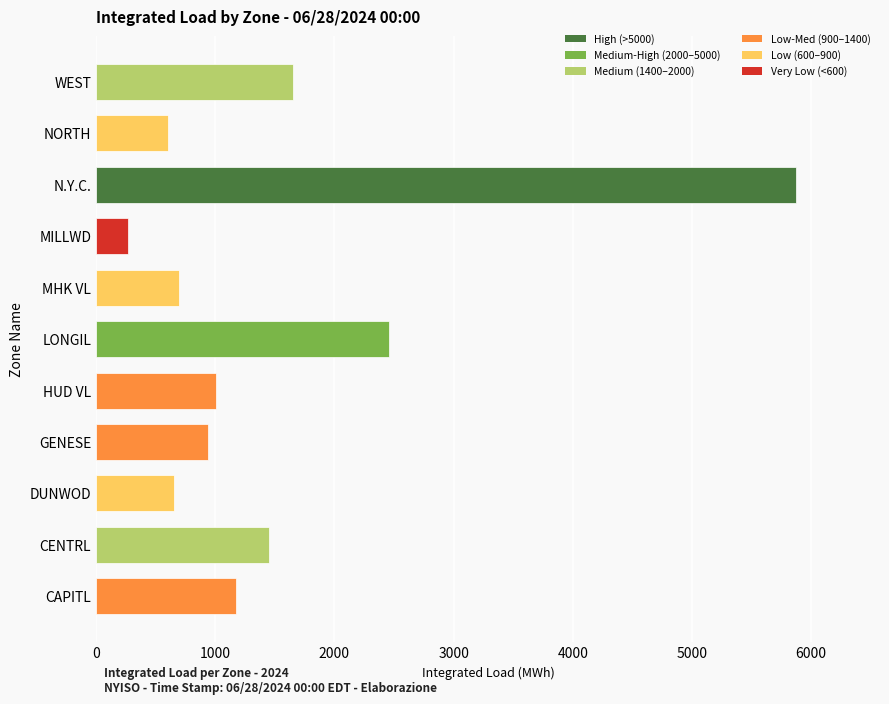

How many bars are there in total?

11